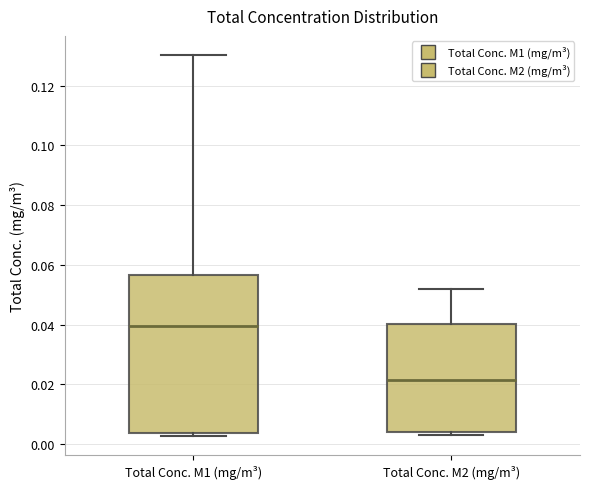

Which box is the tallest, from its lower edge to its upper edge?

Total Conc. M1 (mg/m³)